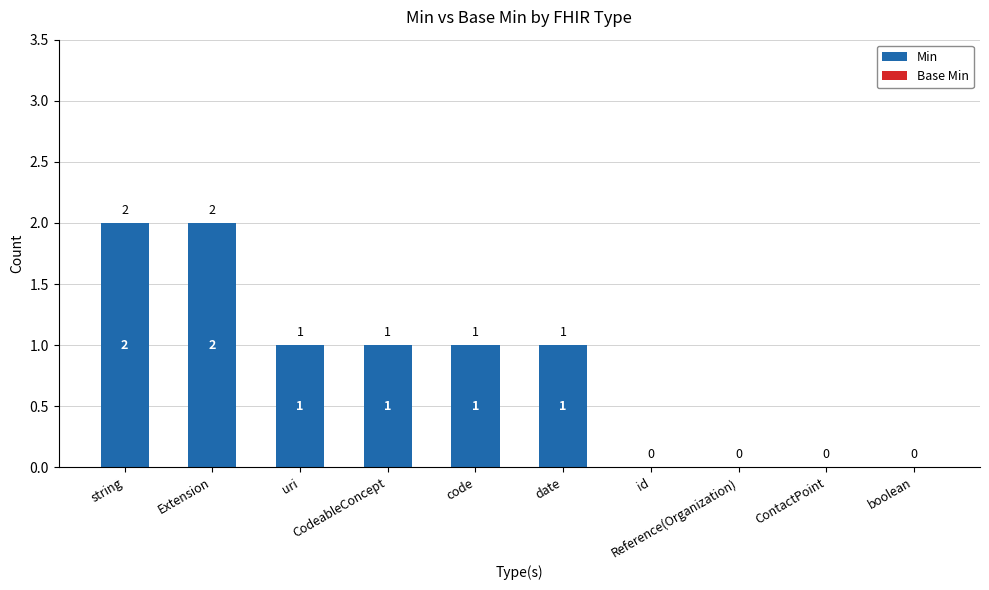

At which label does the data first exceed 1?

Extension